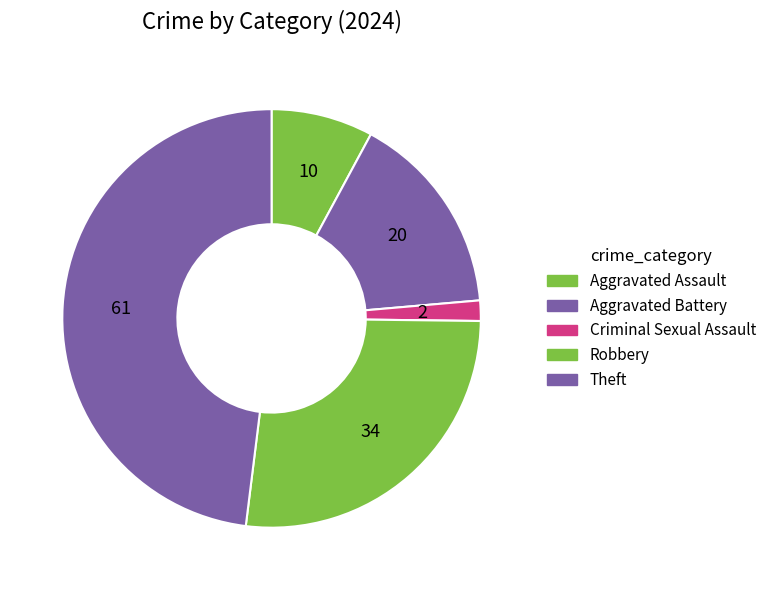

How many slices are in this pie chart?

5